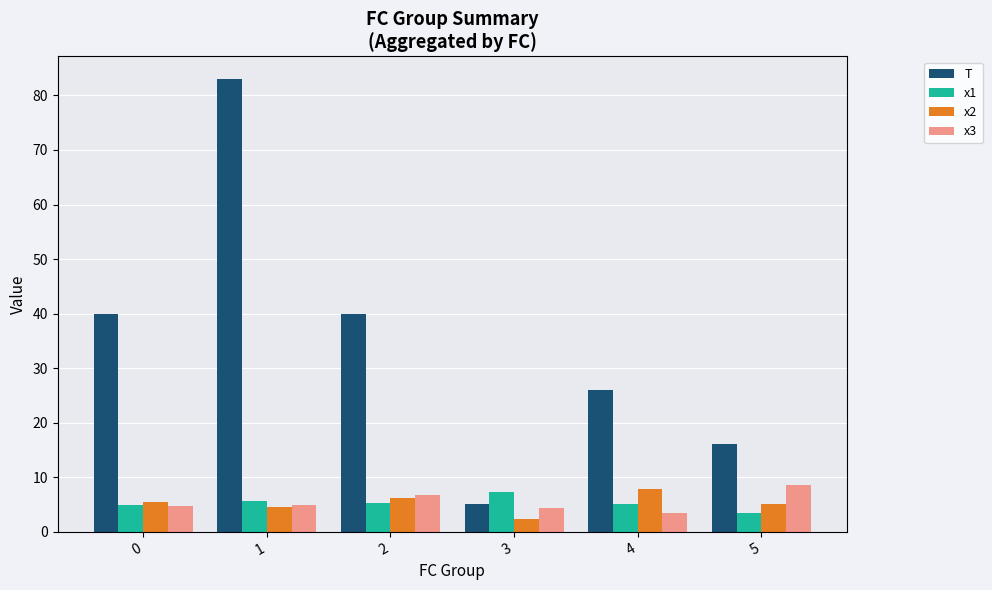

What is the greatest value displayed?

83.0